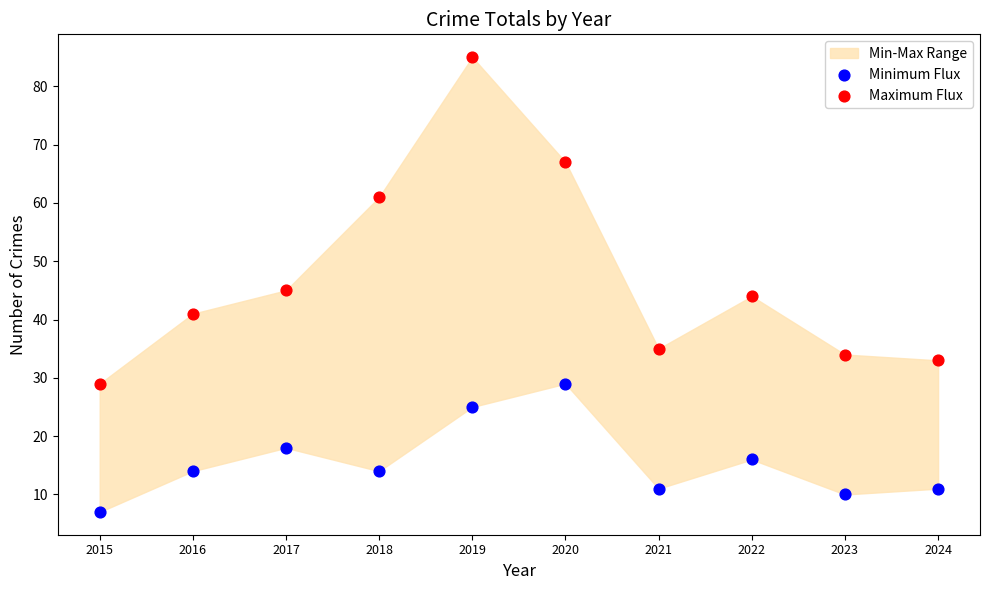

Across all series, what Y value is closest to 46?

45